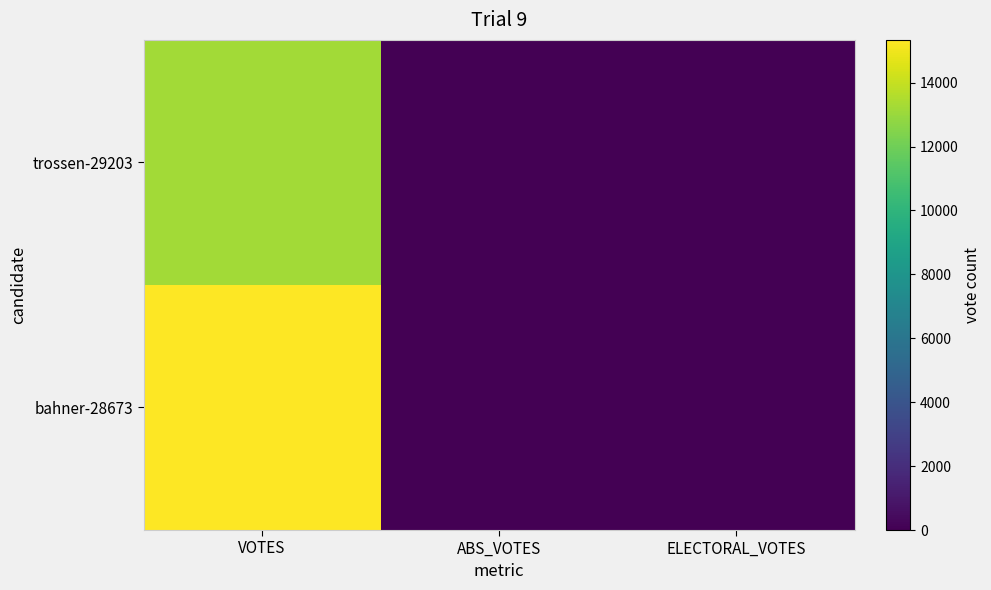

Which series changed the most between ABS_VOTES and ELECTORAL_VOTES?

bahner-28673